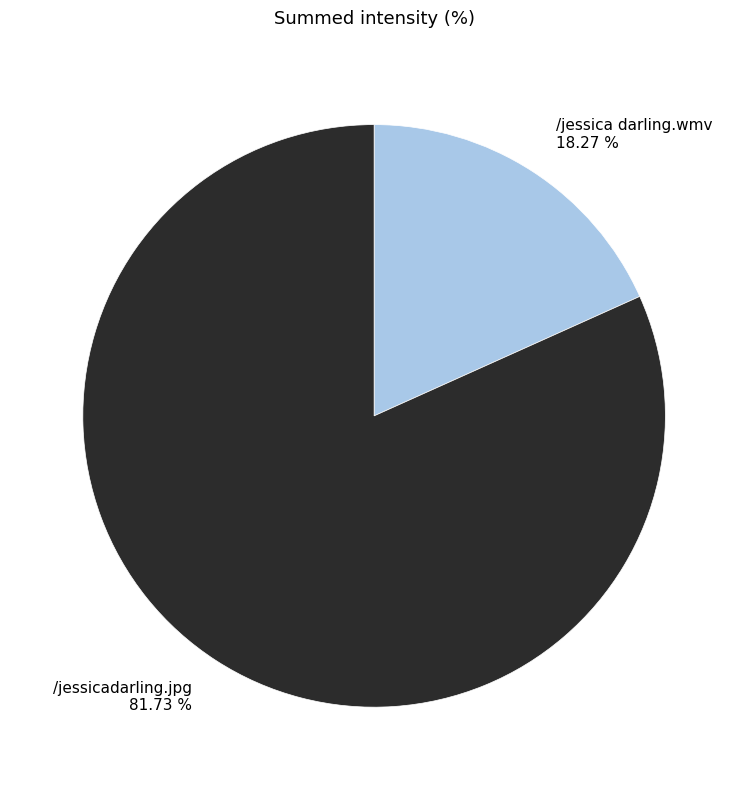

Do /jessica darling.wmv and /jessicadarling.jpg together represent more than half of the pie?

Yes